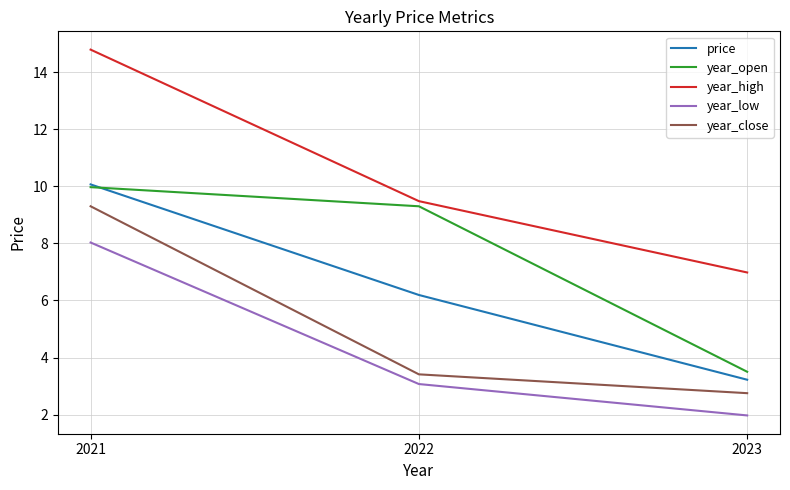

Reading left to right, extract all data points from this chart.

price: 2021=10.1	2022=6.2	2023=3.2
year_open: 2021=10.0	2022=9.3	2023=3.5
year_high: 2021=14.8	2022=9.5	2023=7.0
year_low: 2021=8.0	2022=3.1	2023=2.0
year_close: 2021=9.3	2022=3.4	2023=2.8